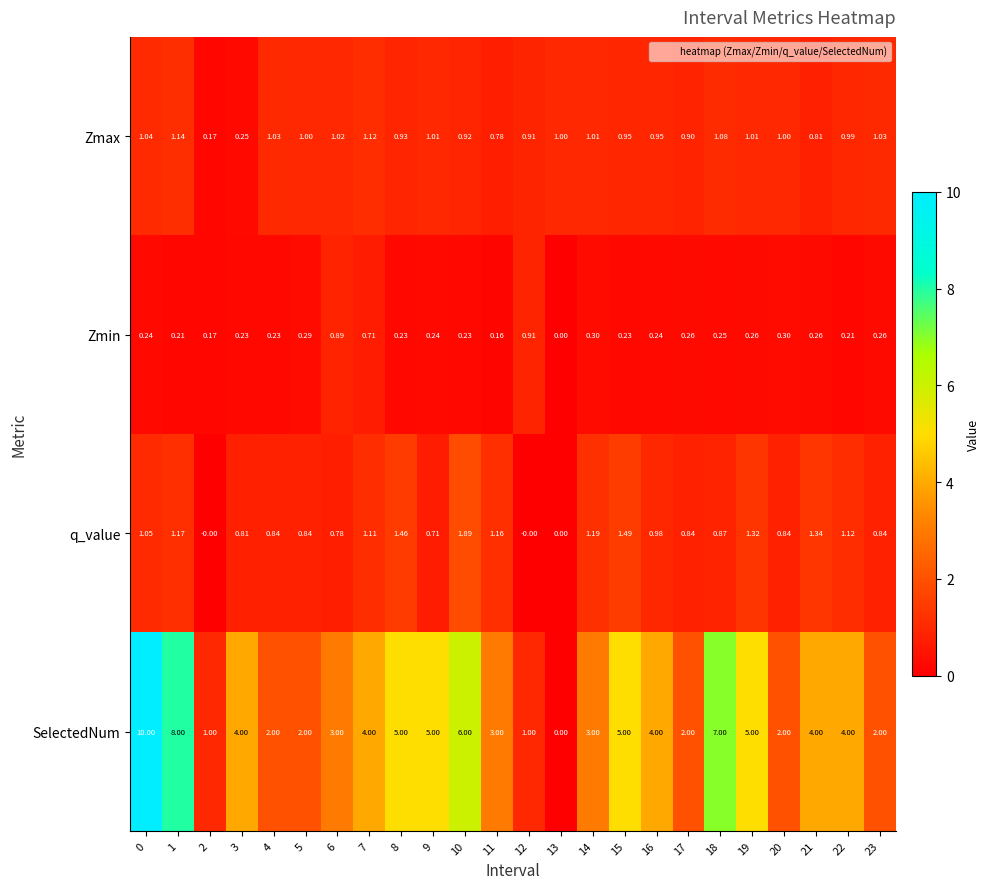

At 16, list the series in order from smallest to largest.

Zmin, Zmax, q_value, SelectedNum